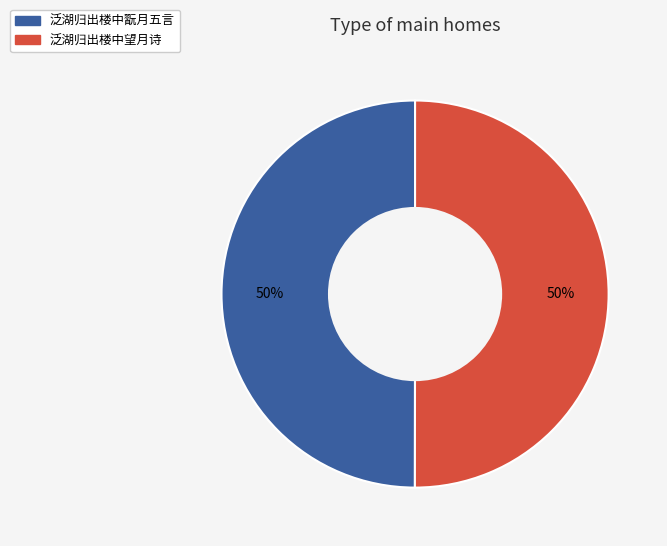

What percentage is the 泛湖归出楼中望月诗 slice, to the nearest percent?

50%